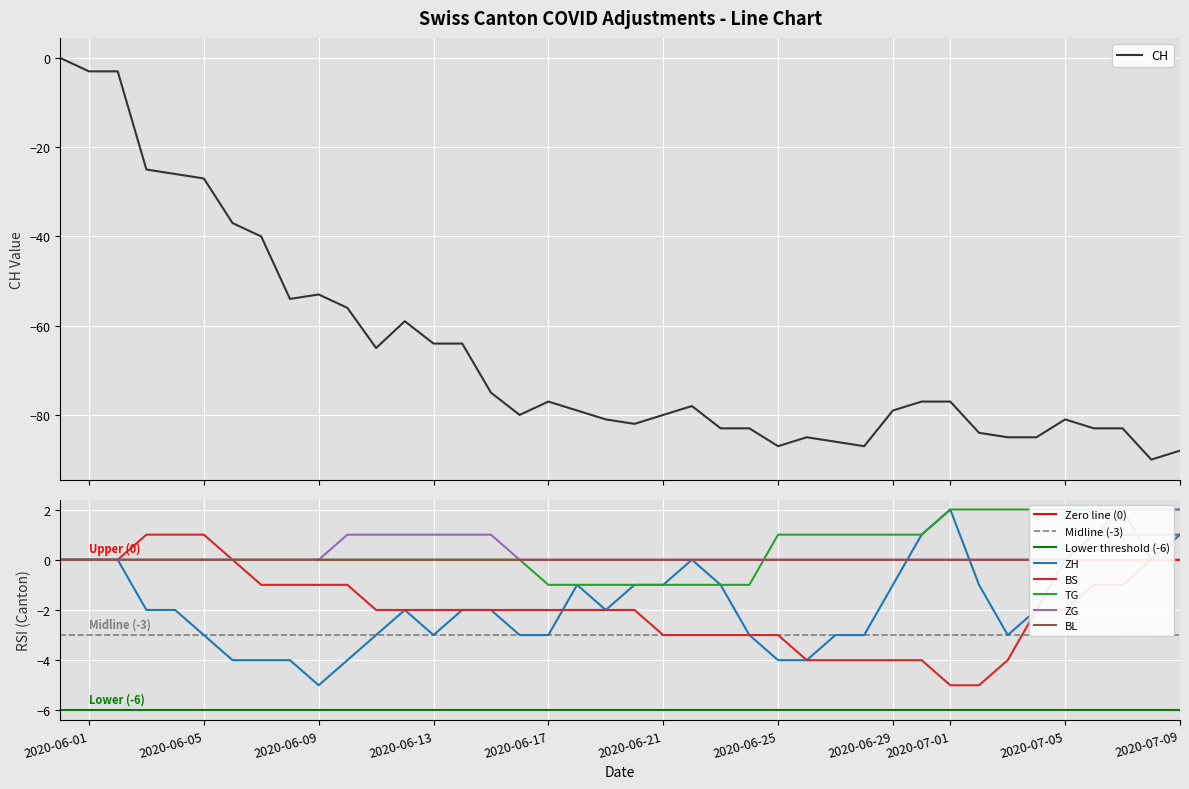

What is the lowest value of the BS series?

-5